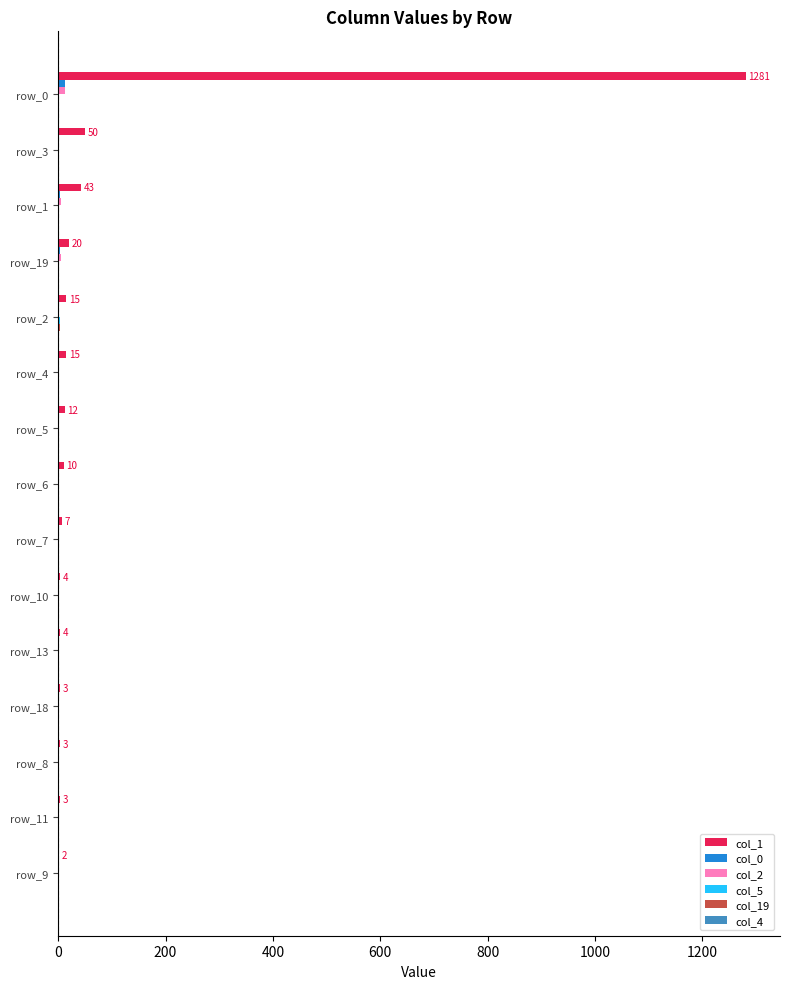

At which category is the sum across all series the highest?

row_0